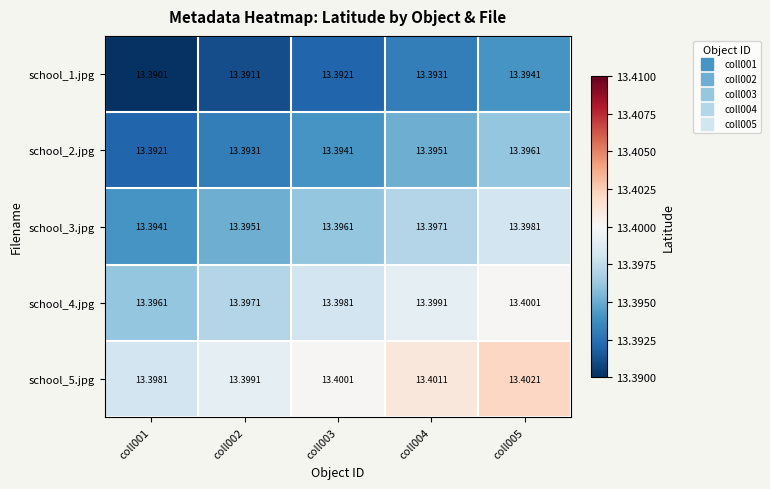

Is the value of school_3.jpg at coll005 greater than the value of school_2.jpg at coll001?

Yes